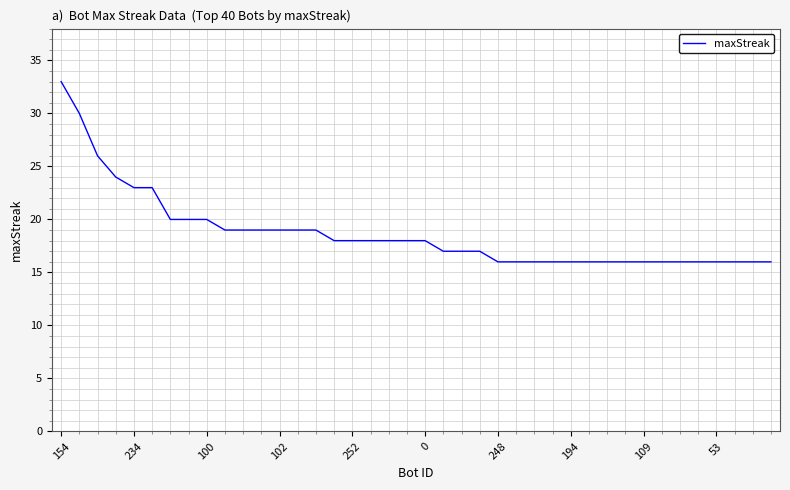

How many lines are shown in the chart?

1